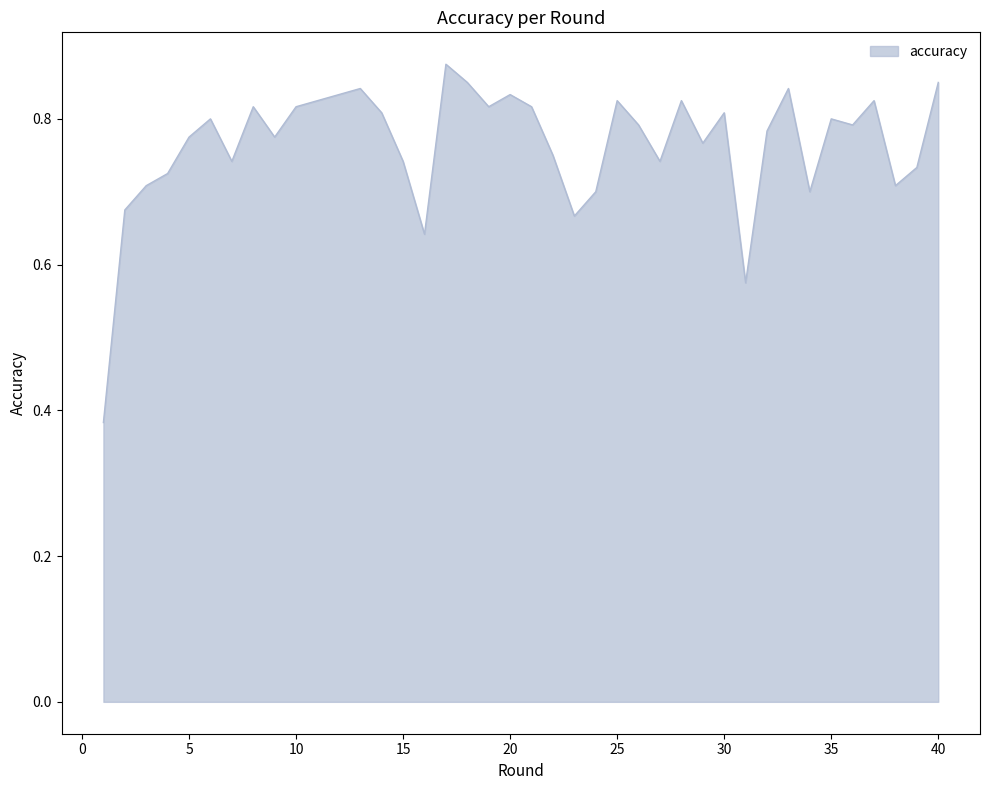

Does the chart have visible grid lines?

No